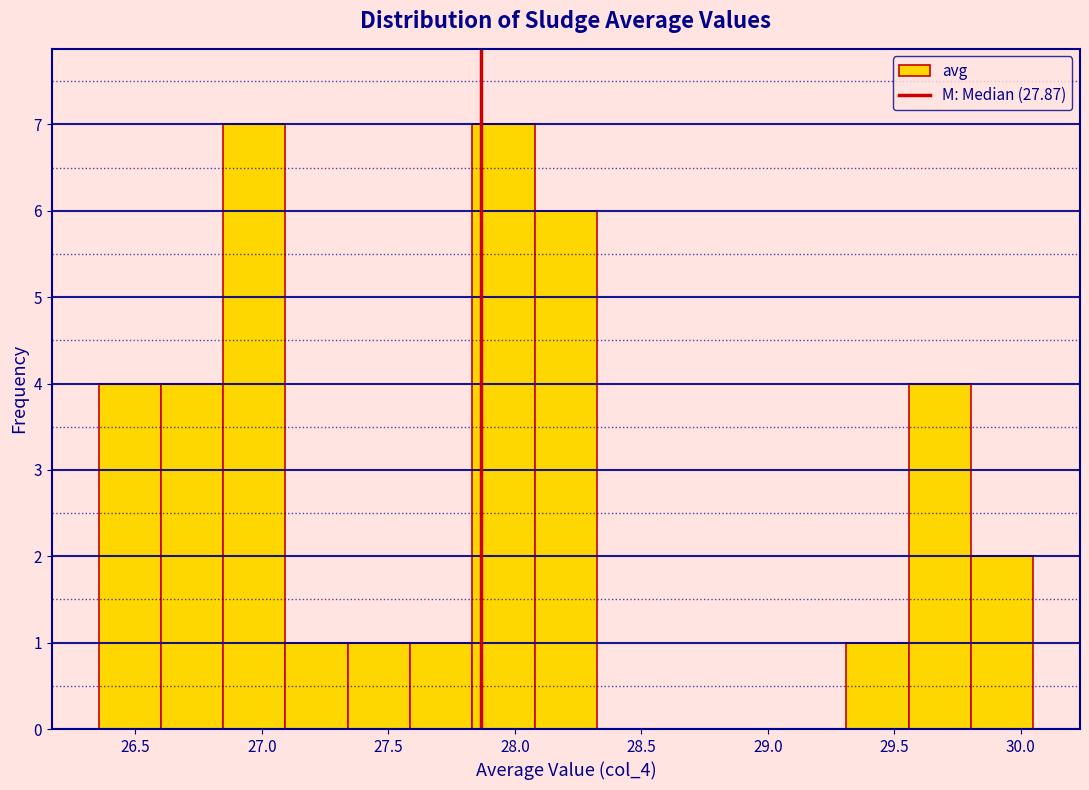

Reading left to right, list every bar in this chart as the range it spans on the x-axis followed by its height. Neither the bar edges nor the heights are printed on the chart, so give them approximately, as read against the axes.

26.35 to 26.60: 4
26.60 to 26.85: 4
26.85 to 27.10: 7
27.10 to 27.35: 1
27.35 to 27.60: 1
27.60 to 27.85: 1
27.85 to 28.10: 7
28.10 to 28.35: 6
28.35 to 28.55: 0
28.55 to 28.80: 0
28.80 to 29.05: 0
29.05 to 29.30: 0
29.30 to 29.55: 1
29.55 to 29.80: 4
29.80 to 30.05: 2